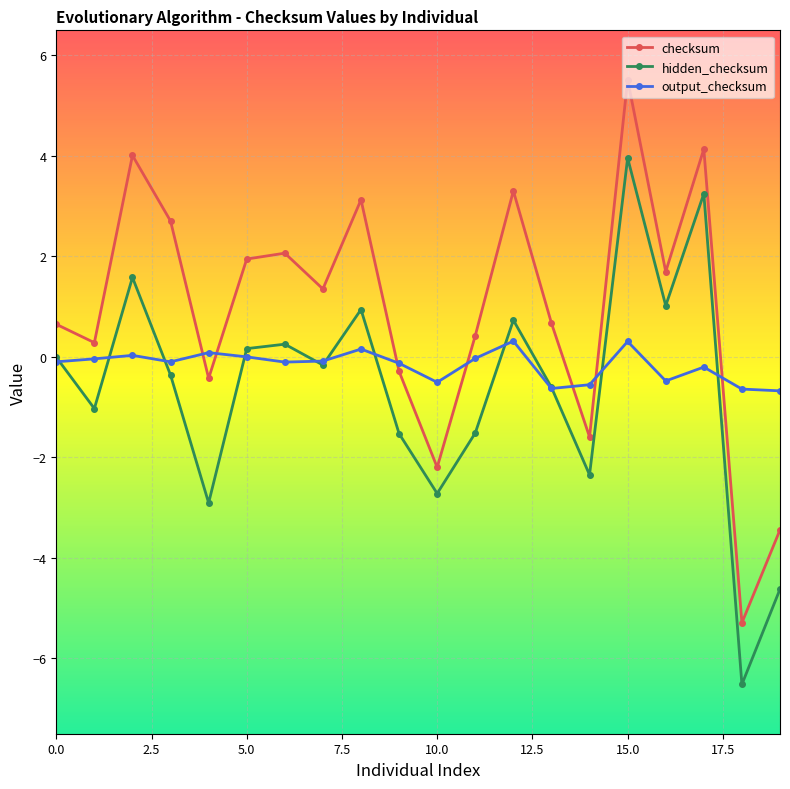

How many interior local peaks does the checksum series have?

6